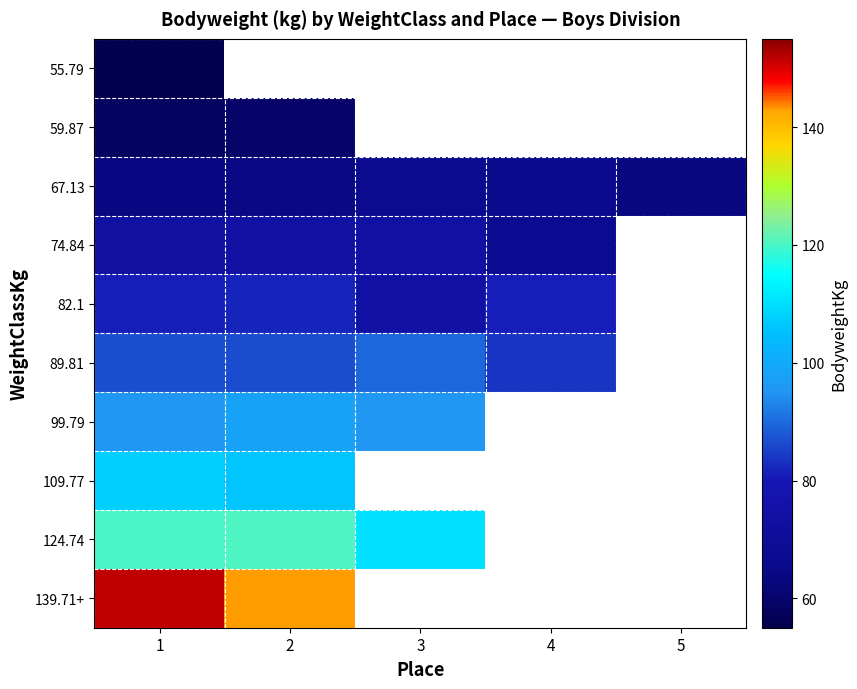

How many values in 59.87 are above zero?

2